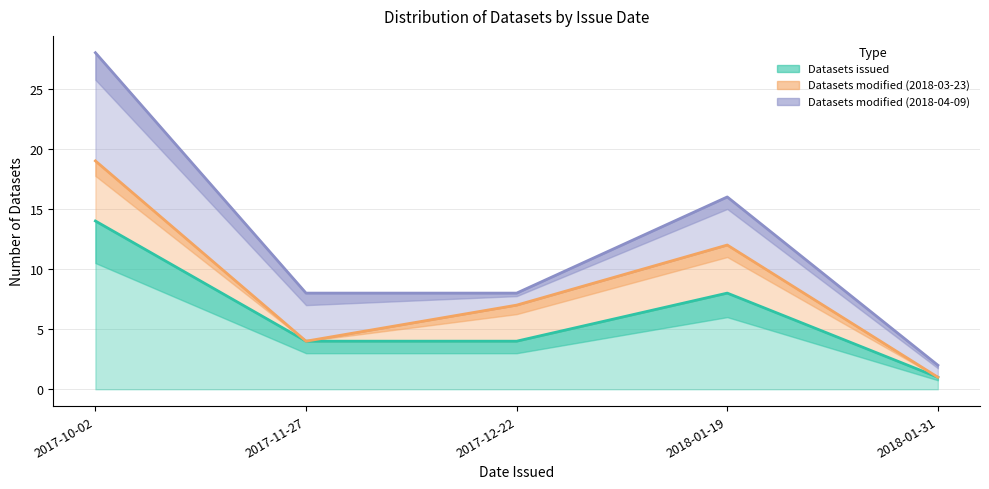

What is the value of the Datasets issued point at the 1st from the left?

14